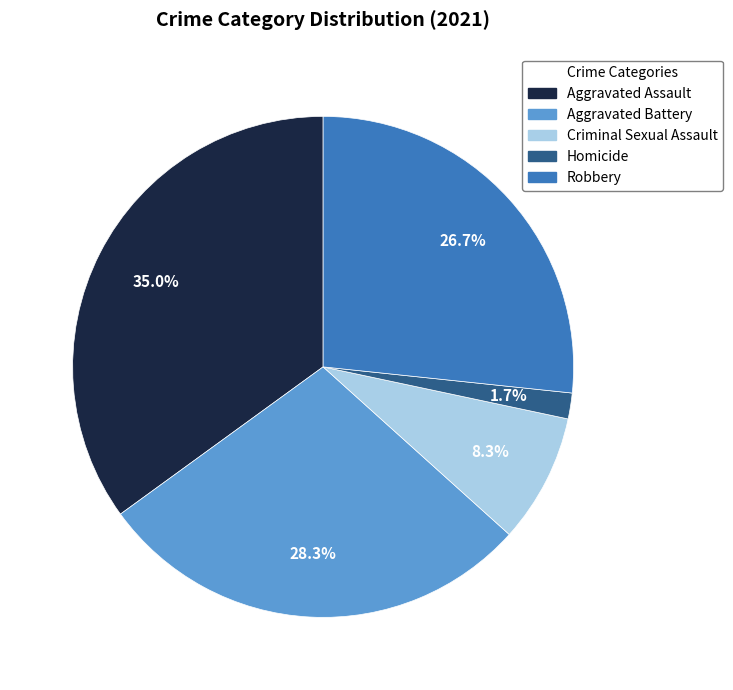

Is it true that Criminal Sexual Assault is 21% of the pie?

False